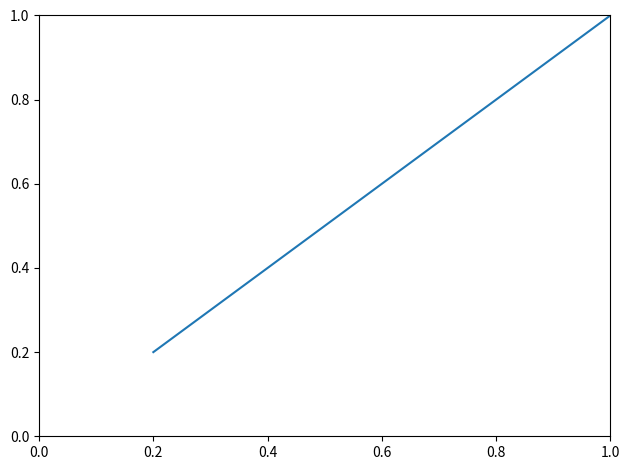

The value at 0.8 is 1.7. True or false?

False